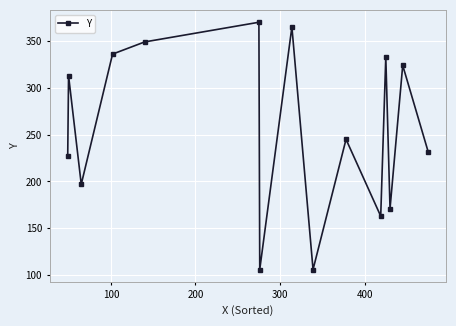

What is the minimum value shown in the chart?

106